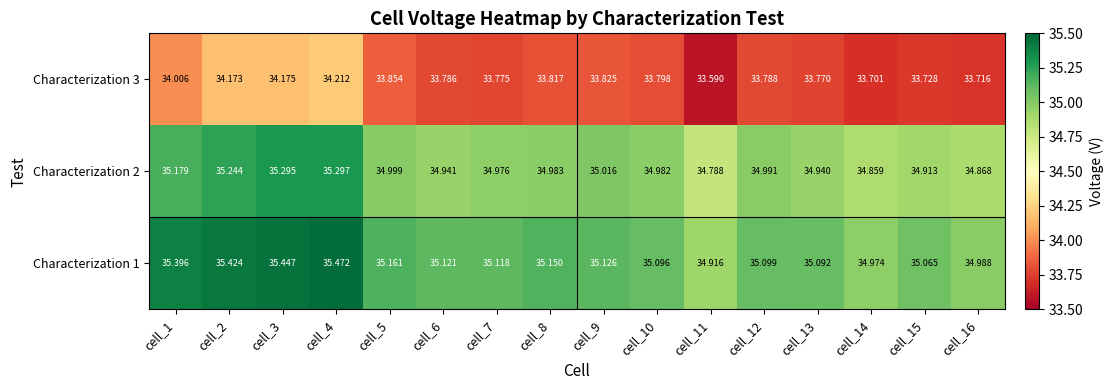

Is the value of Characterization 2 at cell_5 greater than the value of Characterization 3 at cell_3?

Yes